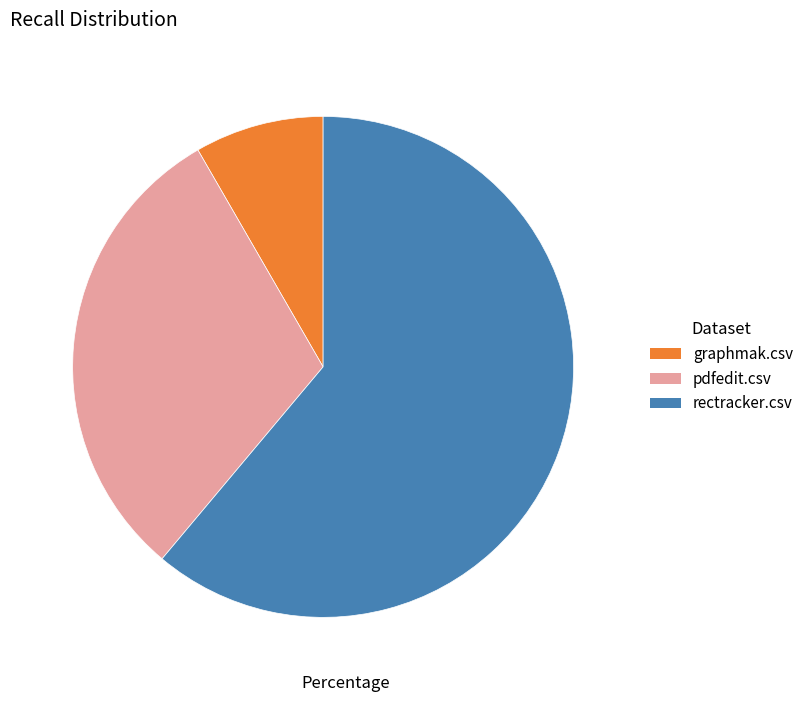

Which category has the biggest portion of the pie?

rectracker.csv